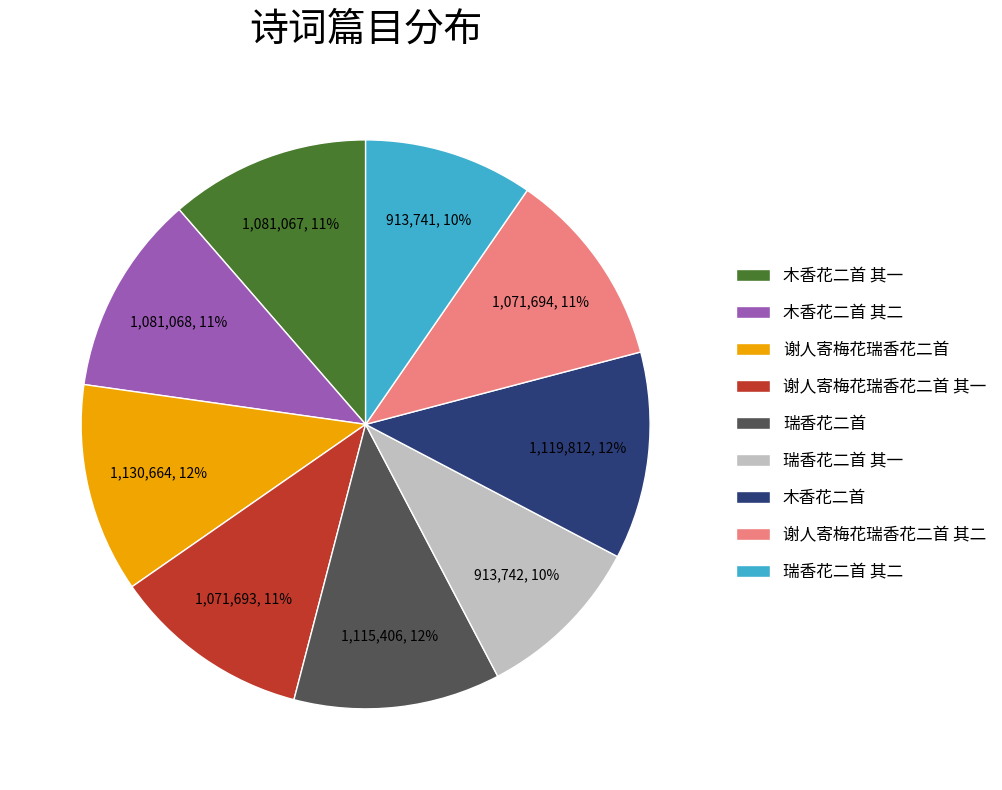

Does 瑞香花二首 represent more than half of the total?

No